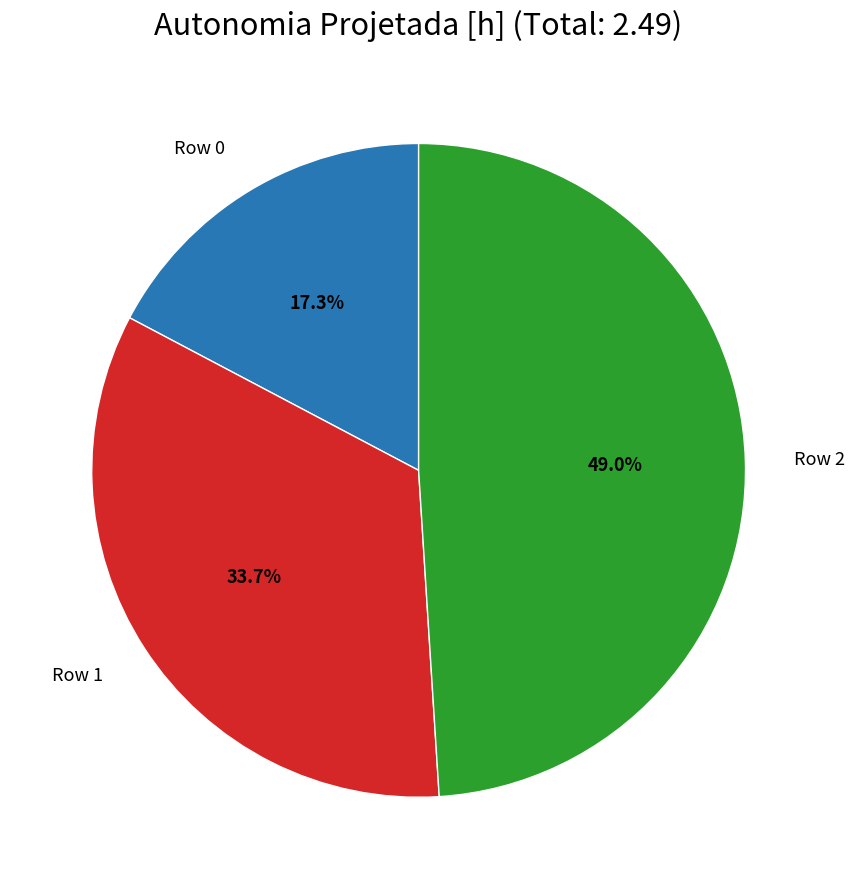

Is there any slice that represents more than half of the pie?

No